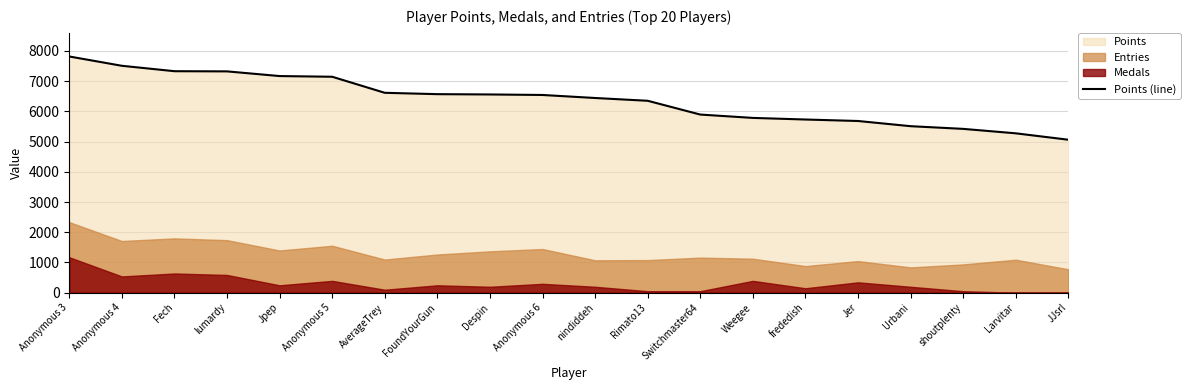

How many lines are shown in the chart?

1